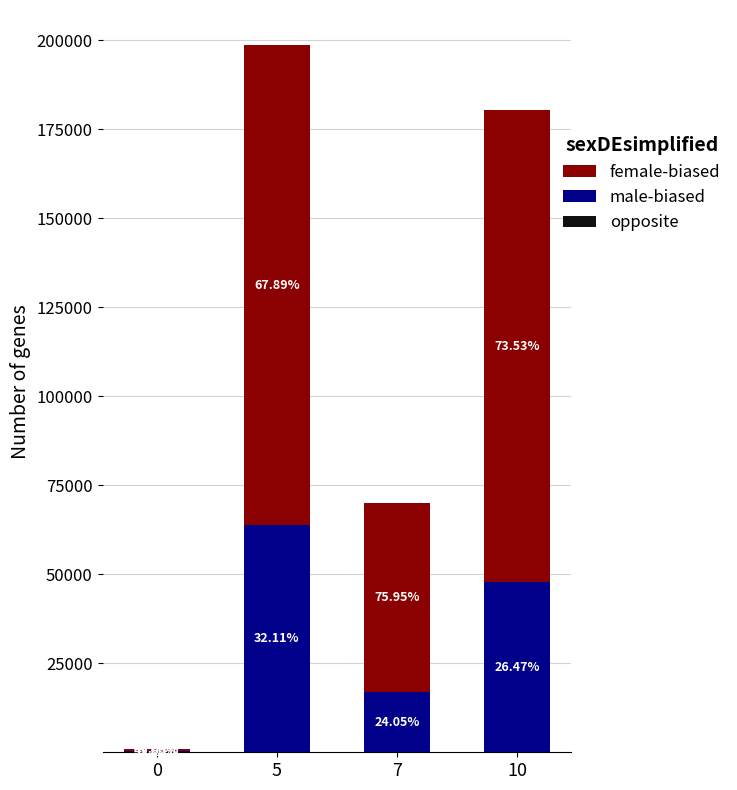

Where is male-biased nearest to the value 32115?

7